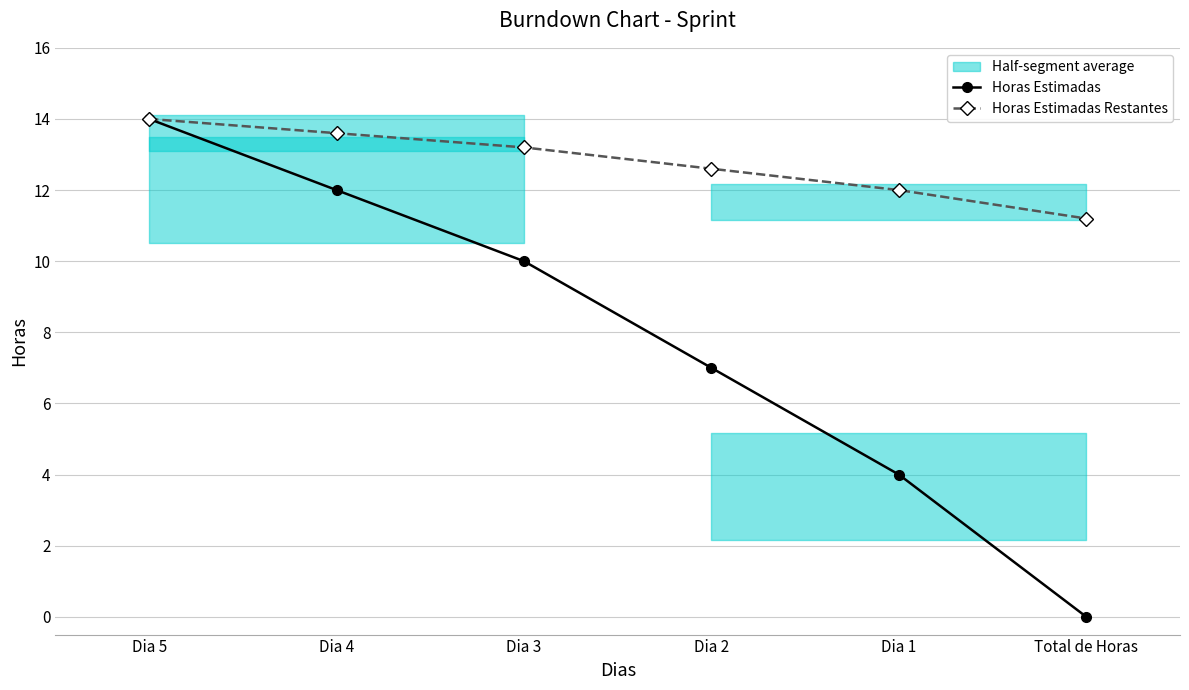

Reading right to left, extract all data points from this chart.

Horas Estimadas: Total de Horas=0.0	Dia 1=4.0	Dia 2=7.0	Dia 3=10.0	Dia 4=12.0	Dia 5=14.0
Horas Estimadas Restantes: Total de Horas=11.2	Dia 1=12.0	Dia 2=12.6	Dia 3=13.2	Dia 4=13.6	Dia 5=14.0